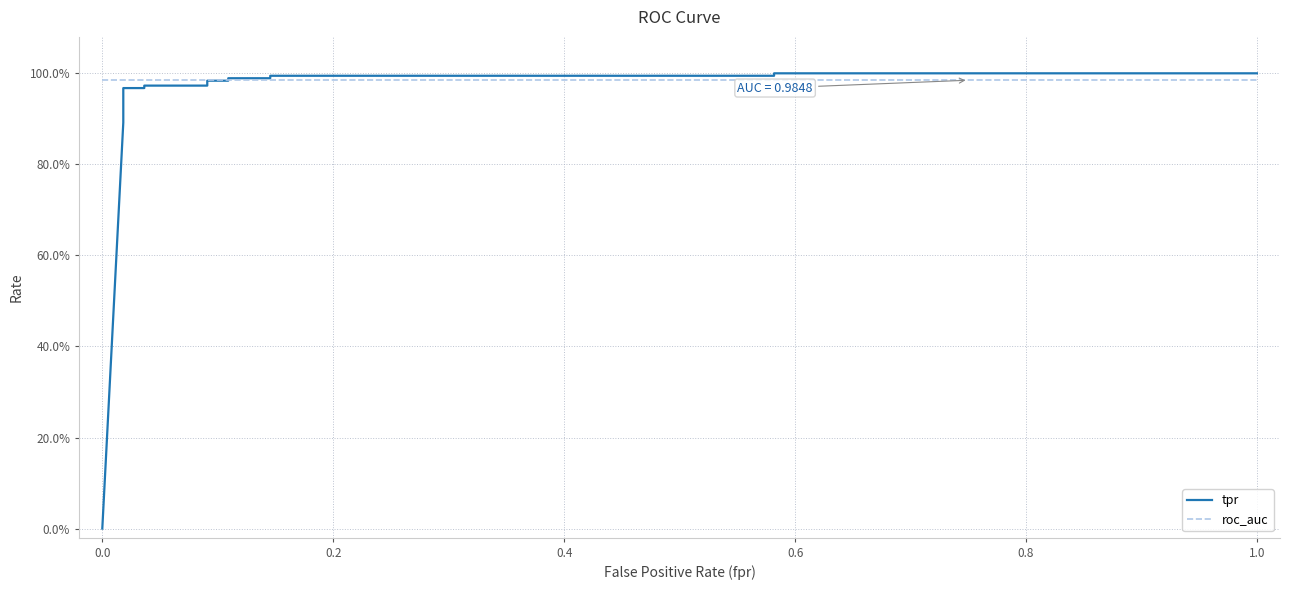

At how many categories does at least one series exceed 0?

15